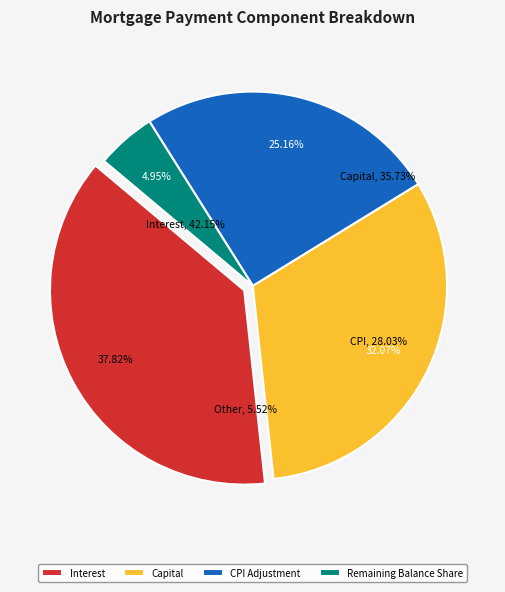

Is Month 12 the majority of the pie?

No